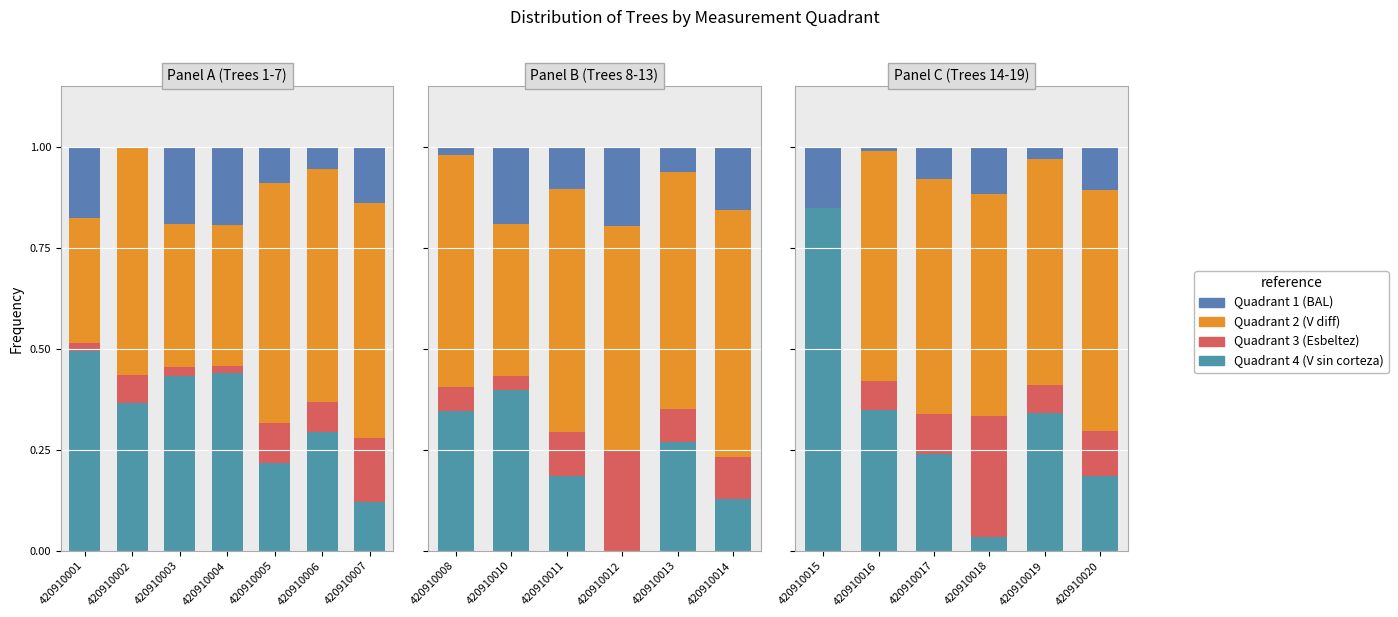

Which series has the largest range (max minus min)?

Quadrant 4